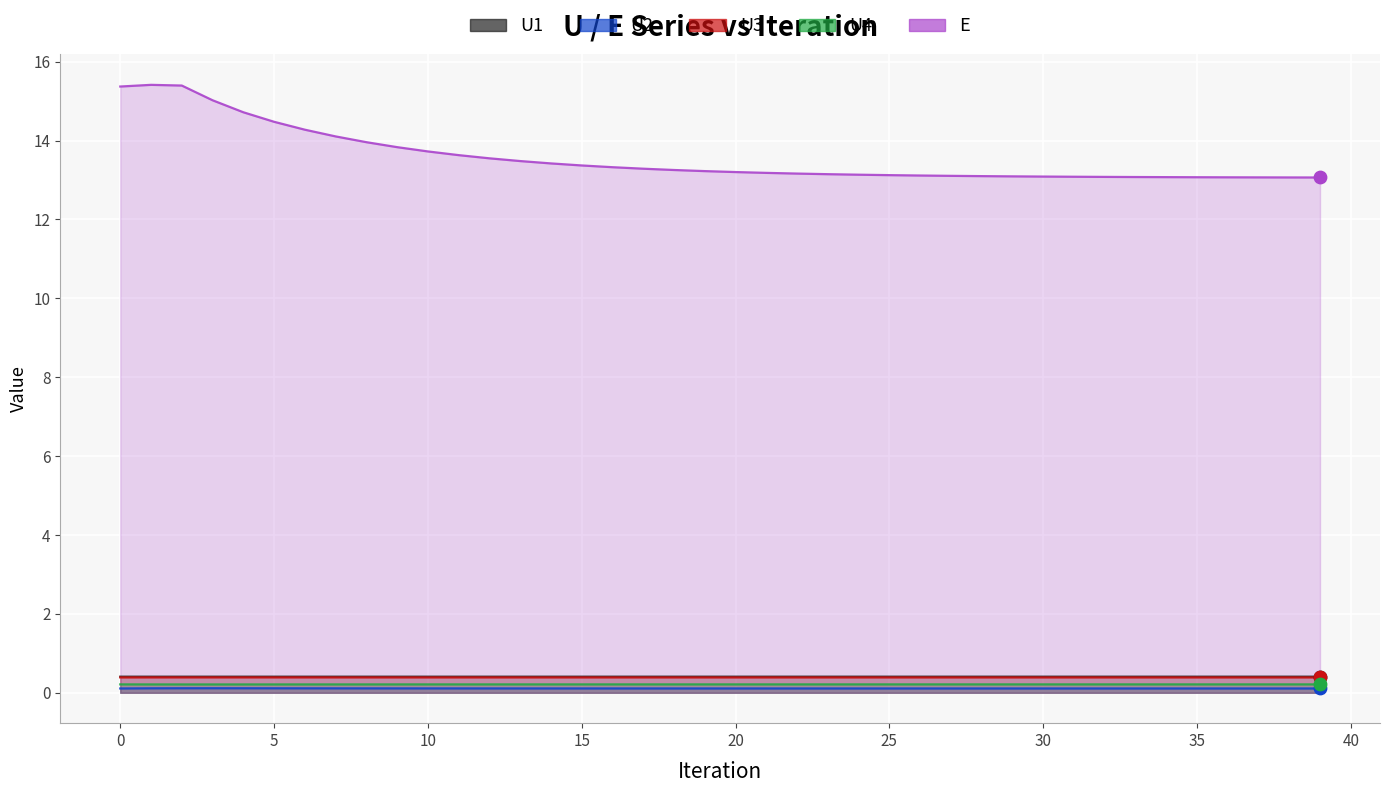

At how many categories does at least one series exceed 6?

40